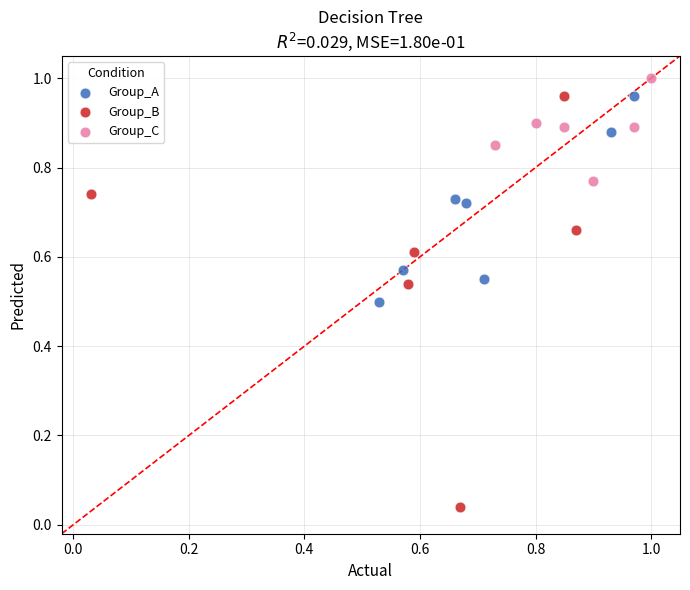

Which series reaches the minimum Y coordinate?

Group_B